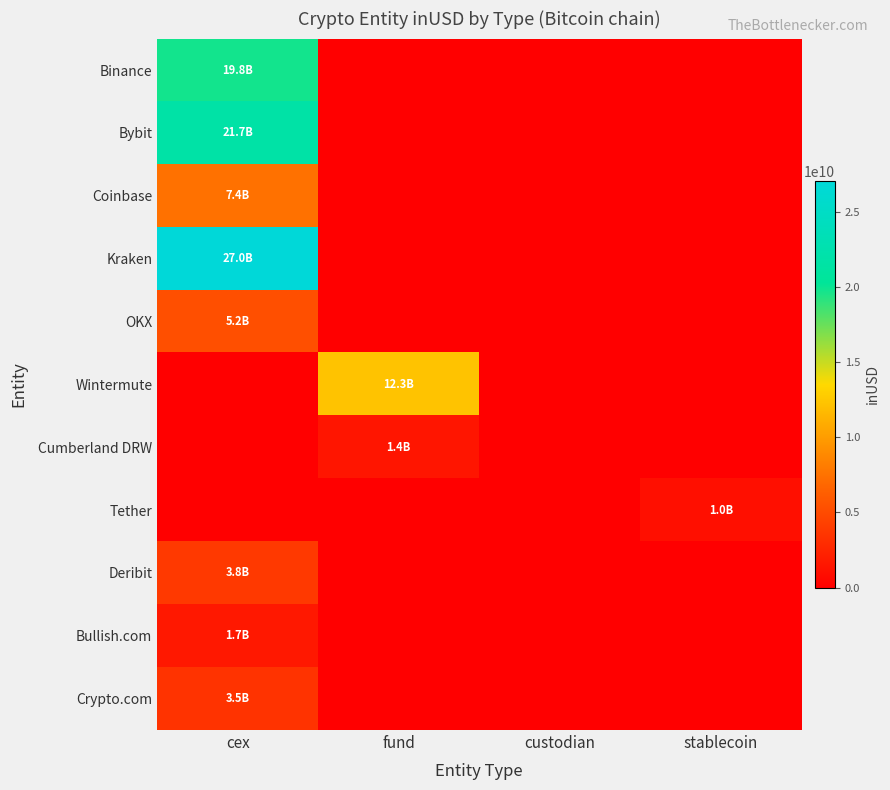

Count the number of categories in the chart.

4